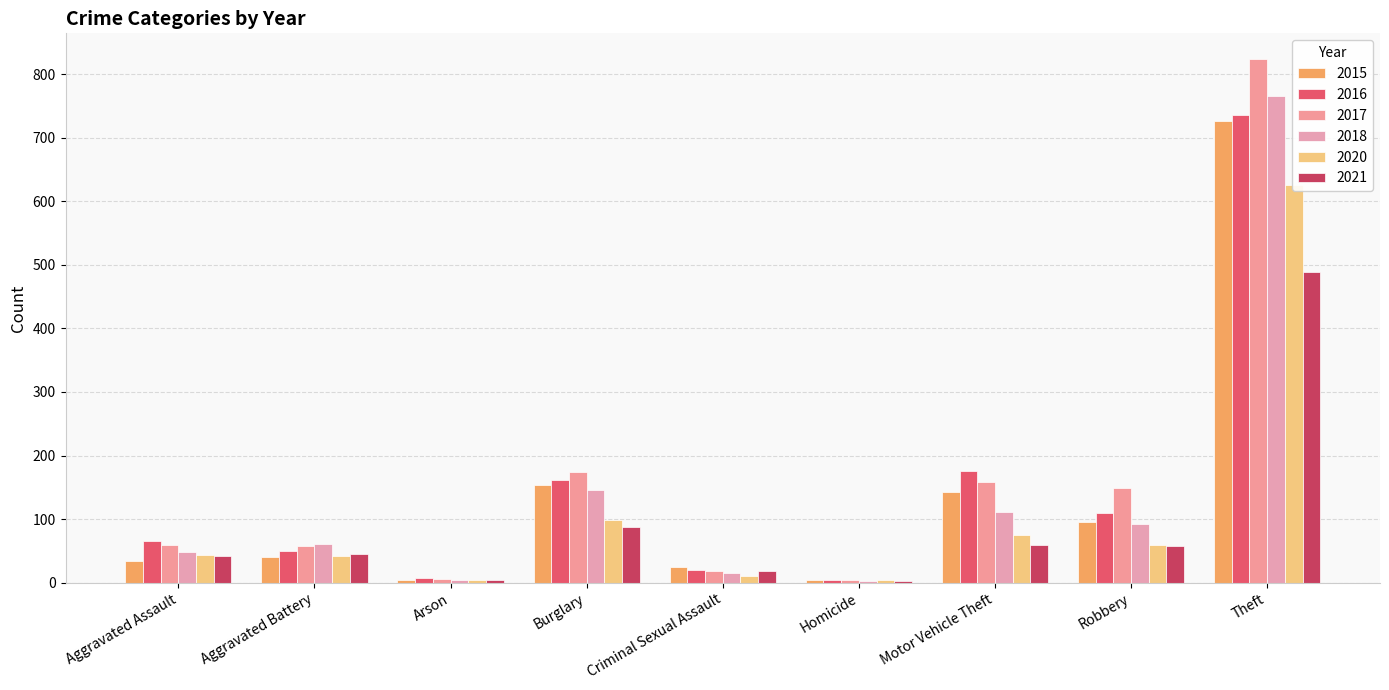

What position from the right is Criminal Sexual Assault?

5